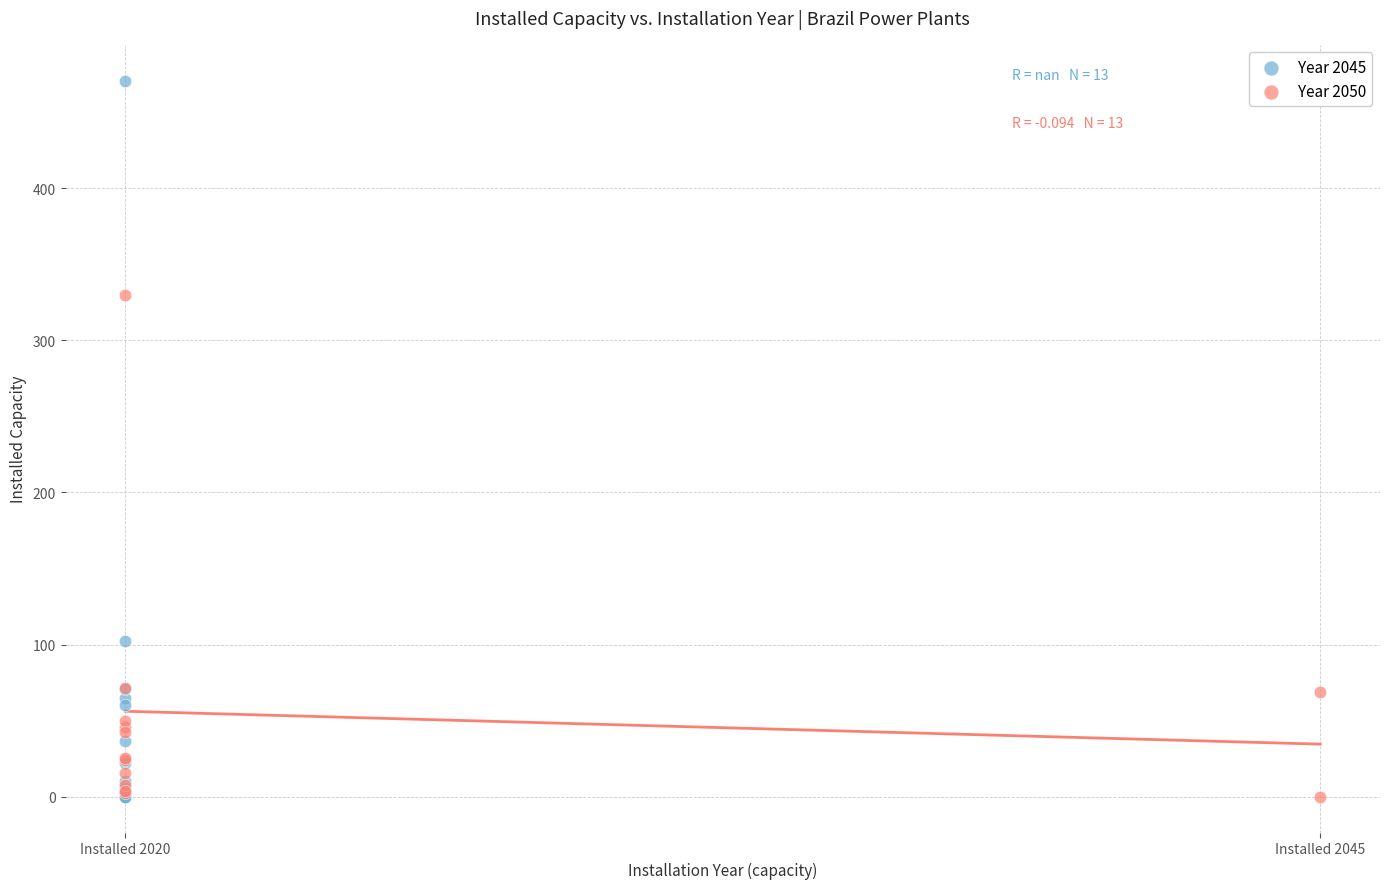

Which series has the largest Y range (max minus min)?

Year 2045